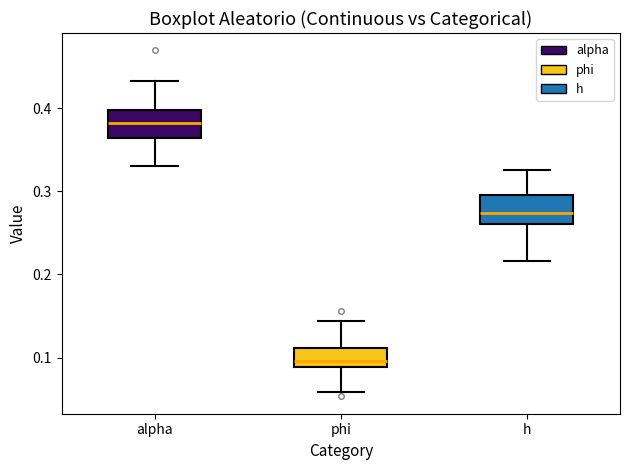

Reading left to right, read every box against the y-axis: the position of its median line, the range the box covers, and the ends of its whiskers. The values are not printed on the chart, so give them approximately, as read against the axis.

alpha: median 0.38, box 0.36 to 0.40, whiskers 0.33 to 0.43
phi: median 0.10, box 0.09 to 0.11, whiskers 0.06 to 0.14
h: median 0.27, box 0.26 to 0.30, whiskers 0.22 to 0.33